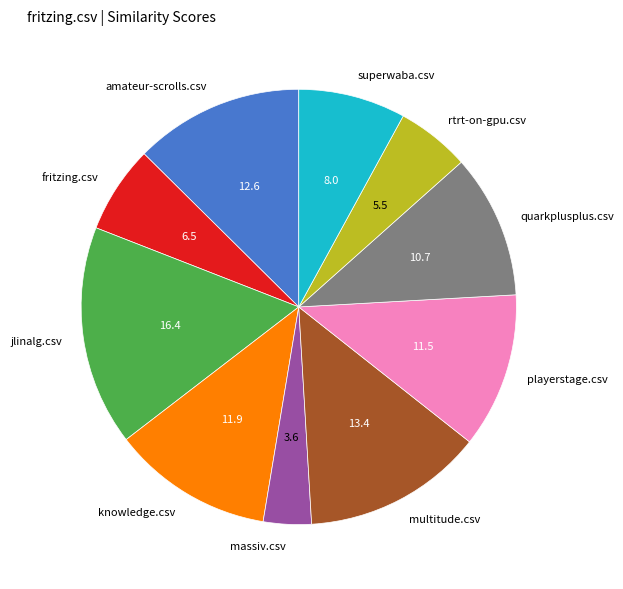

Combined, do playerstage.csv and rtrt-on-gpu.csv account for over 50%?

No